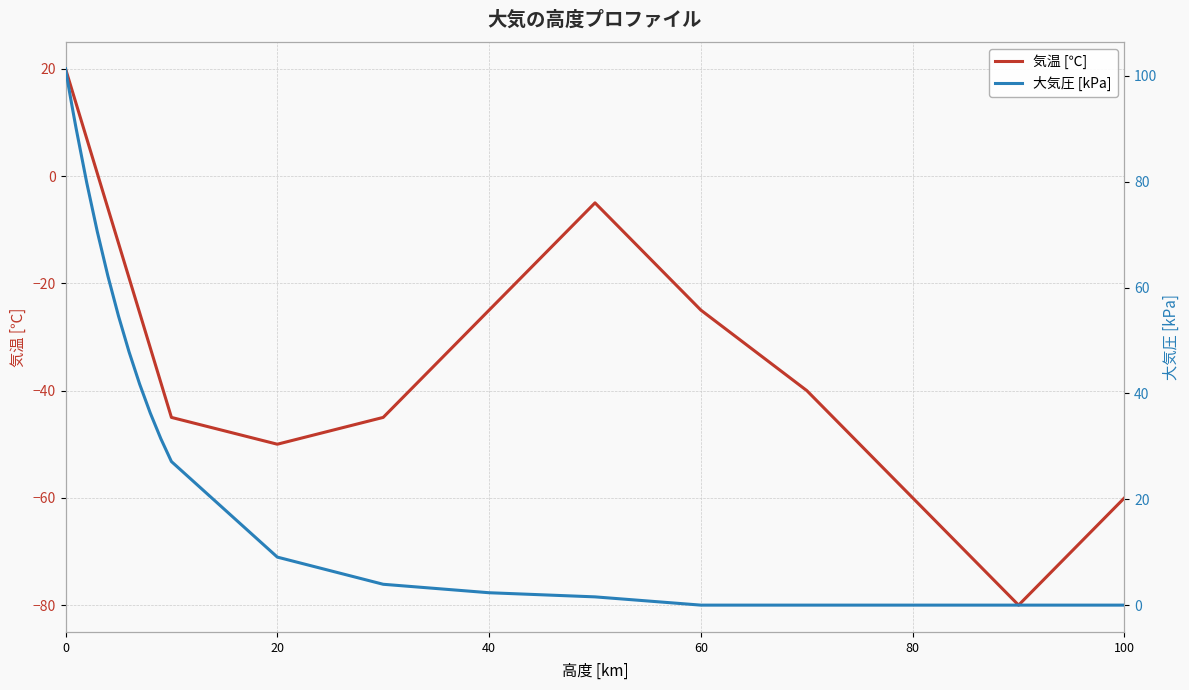

How many values in the 気温 [℃] series exceed -6?

14